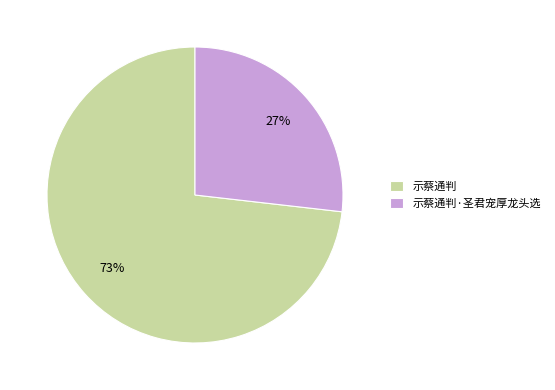

Rank the categories by value from lowest to highest.

示蔡通判·圣君宠厚龙头选, 示蔡通判